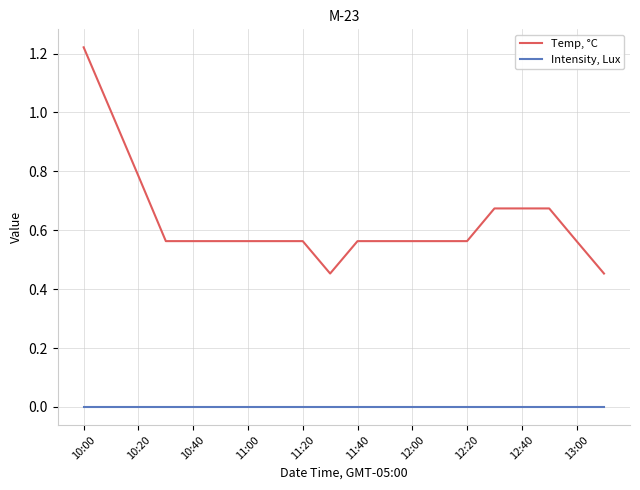

True or false: Temp, °C and Intensity, Lux intersect in this chart.

False